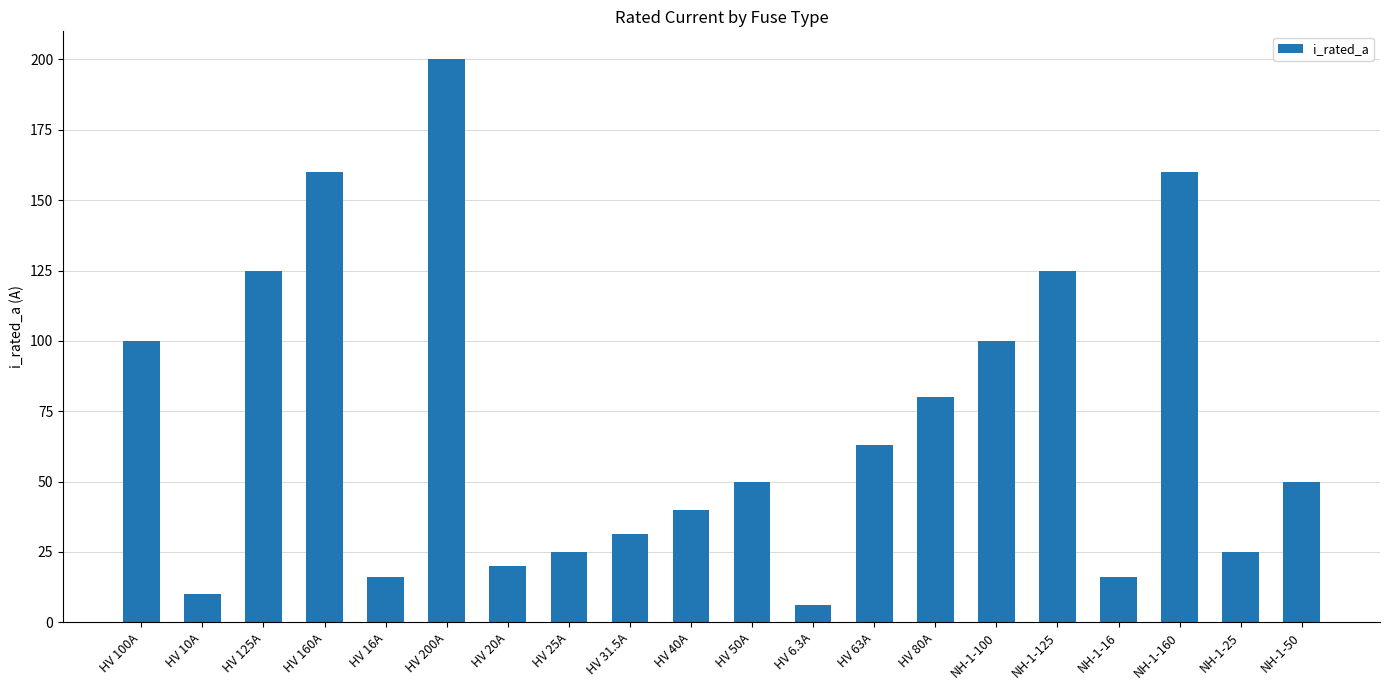

How many bars are there in total?

20